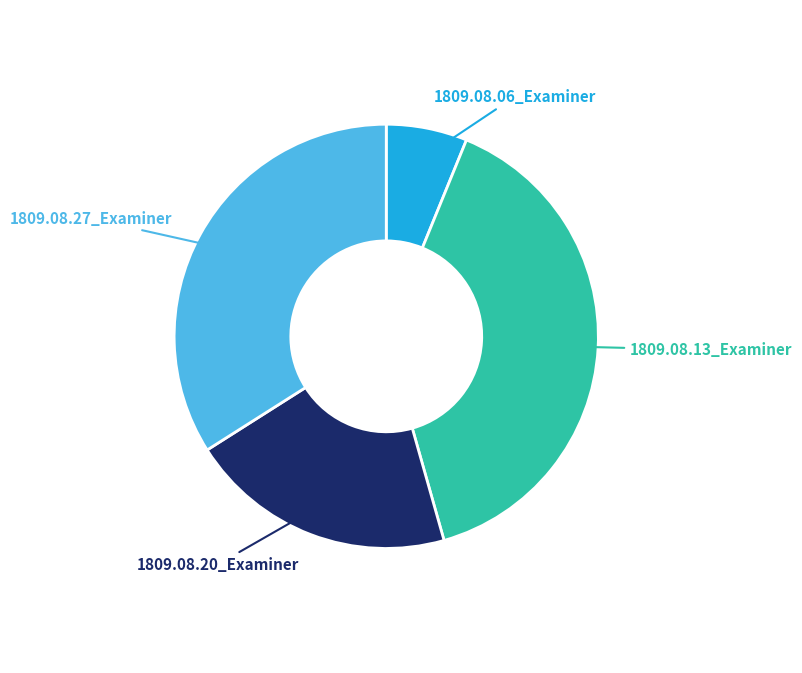

Rank the categories by value from lowest to highest.

1809.08.06_Examiner, 1809.08.20_Examiner, 1809.08.27_Examiner, 1809.08.13_Examiner